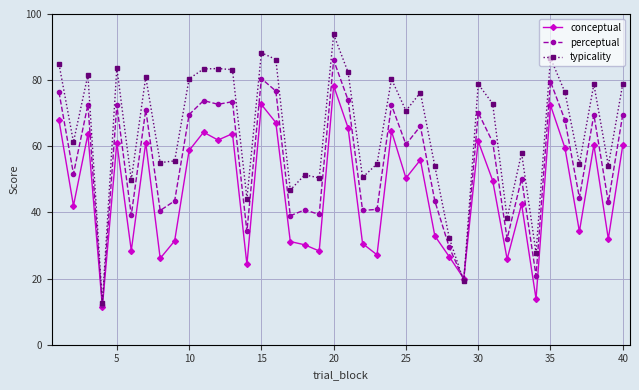

Rank the series by their average value, from highest to lowest.

typicality, perceptual, conceptual